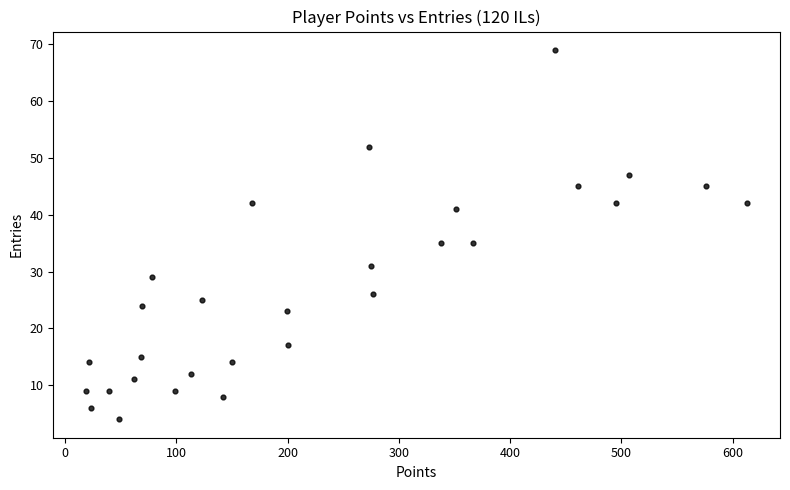

What is the range of X values (max minus min)?

594